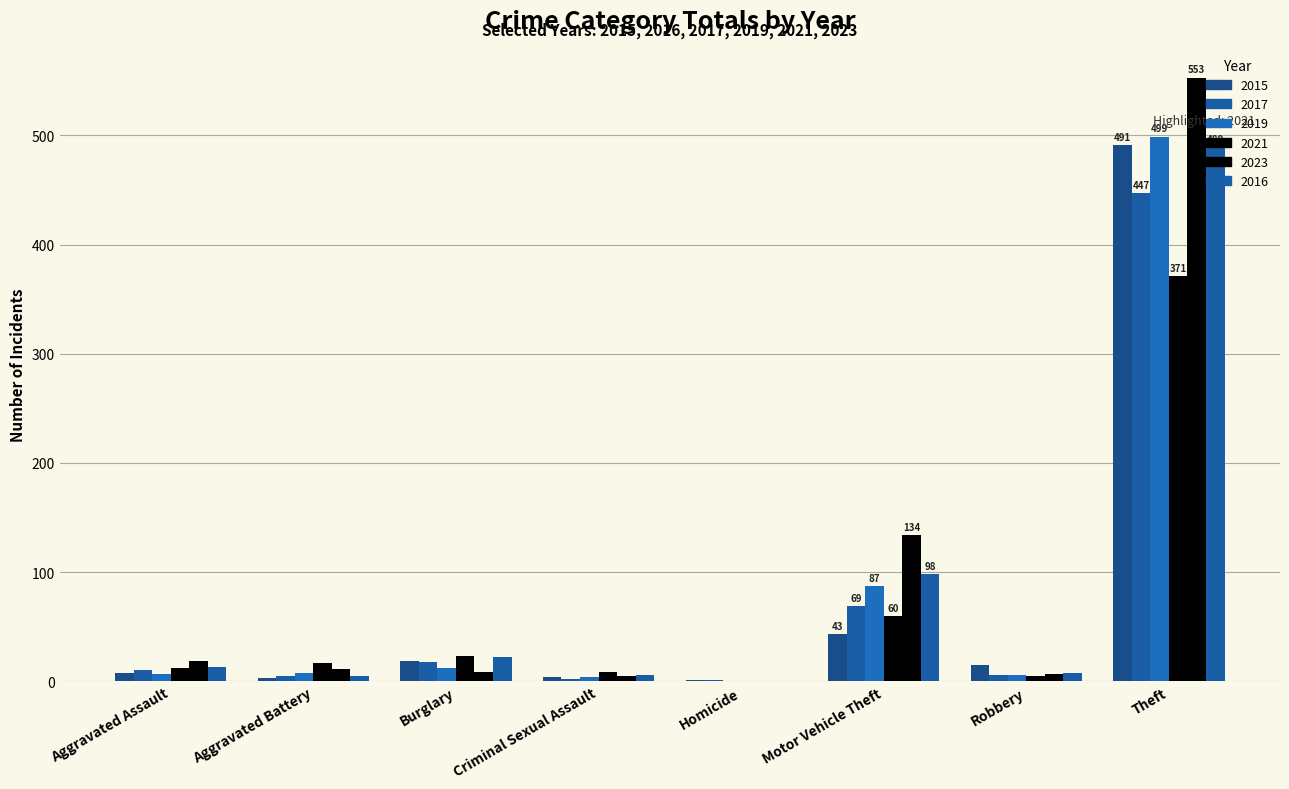

How many categories are shown in the chart?

8